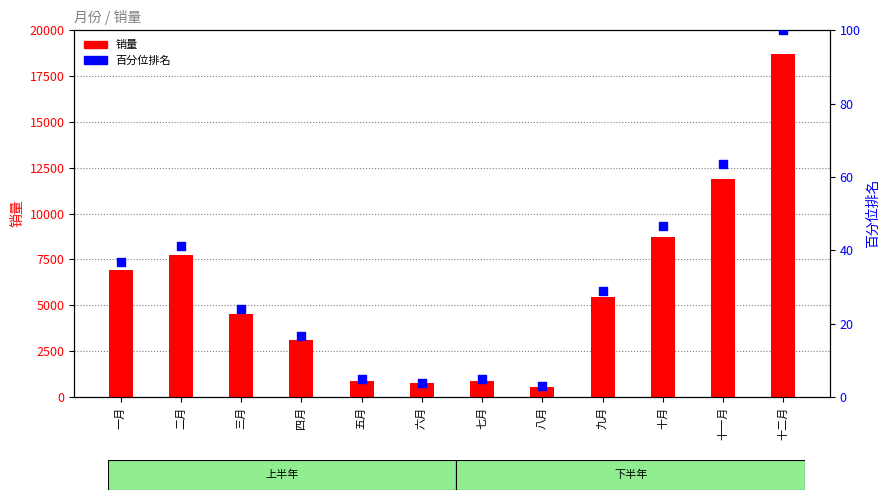

Which series contains the highest Y value?

销量